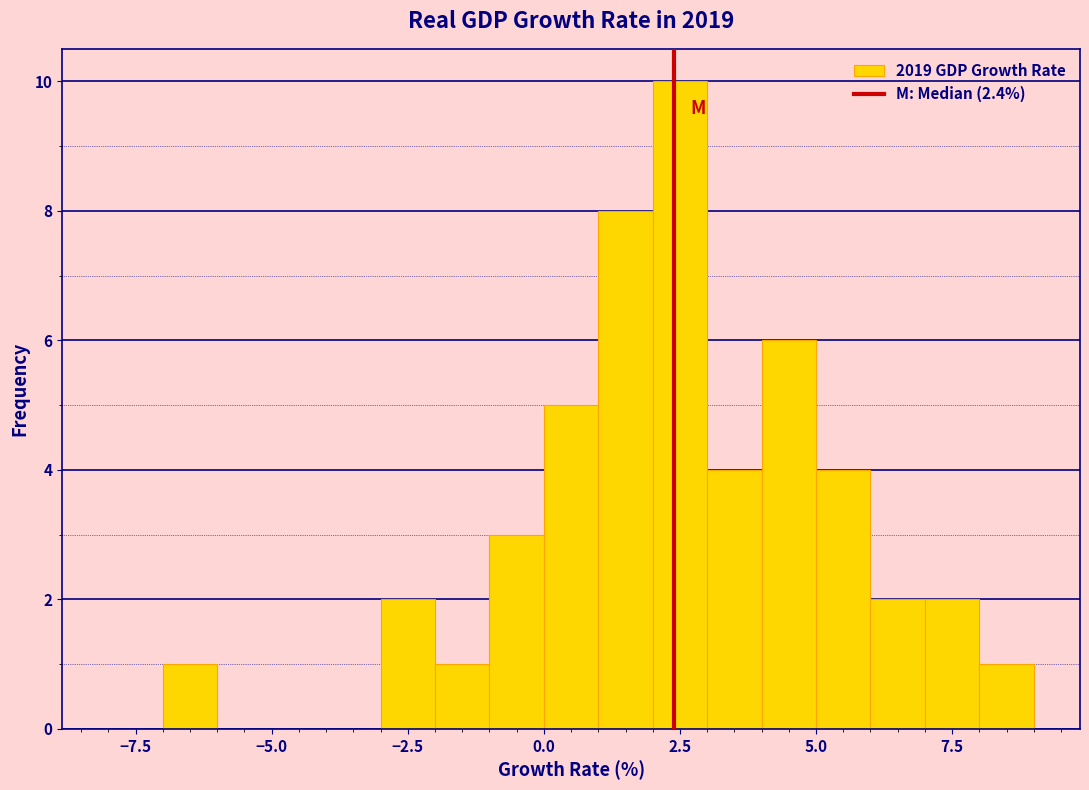

Read against the x-axis, roughly where is the centre of the tallest bar?

2.5